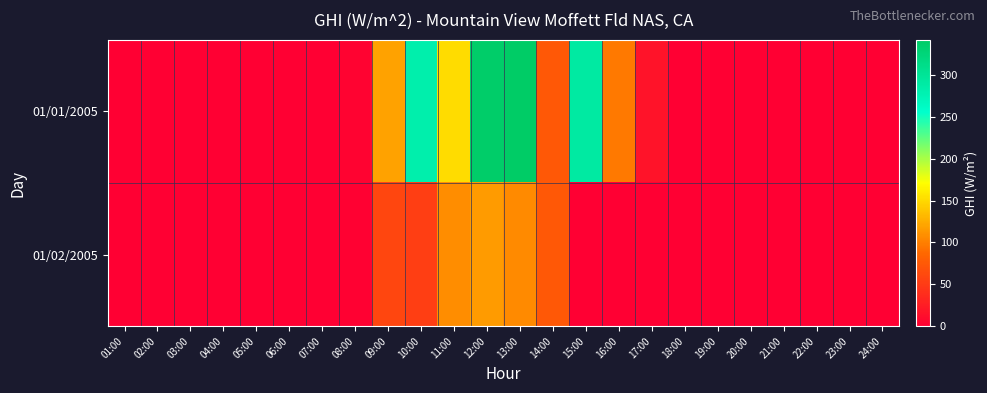

At which category does the chart reach its minimum across all series?

01:00